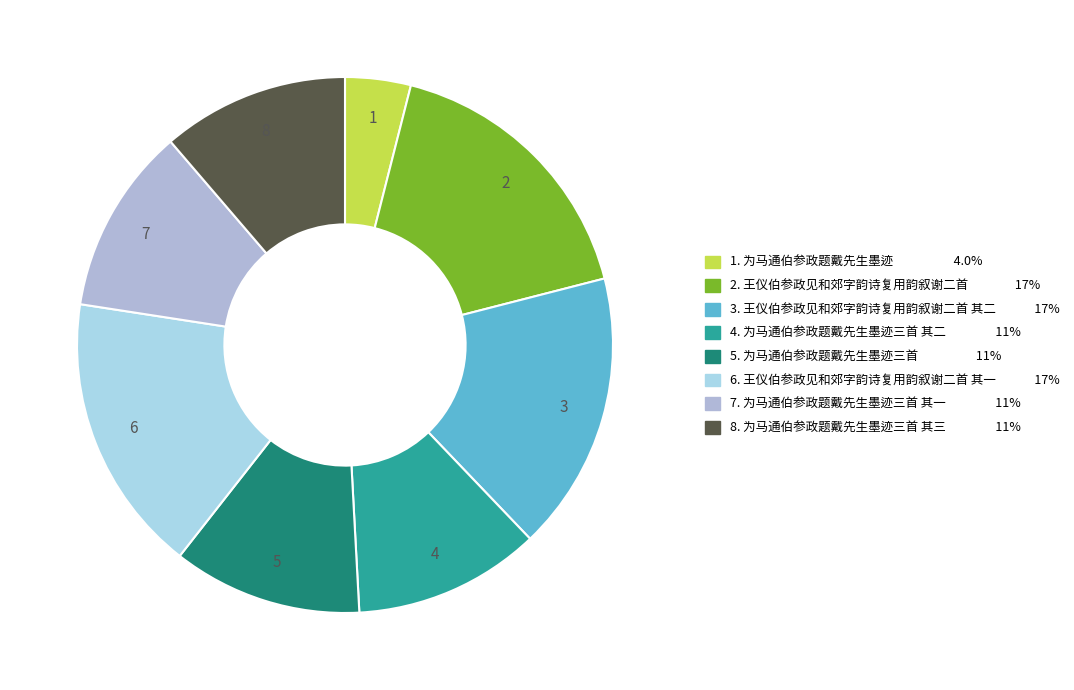

Count the number of slices in the pie.

8